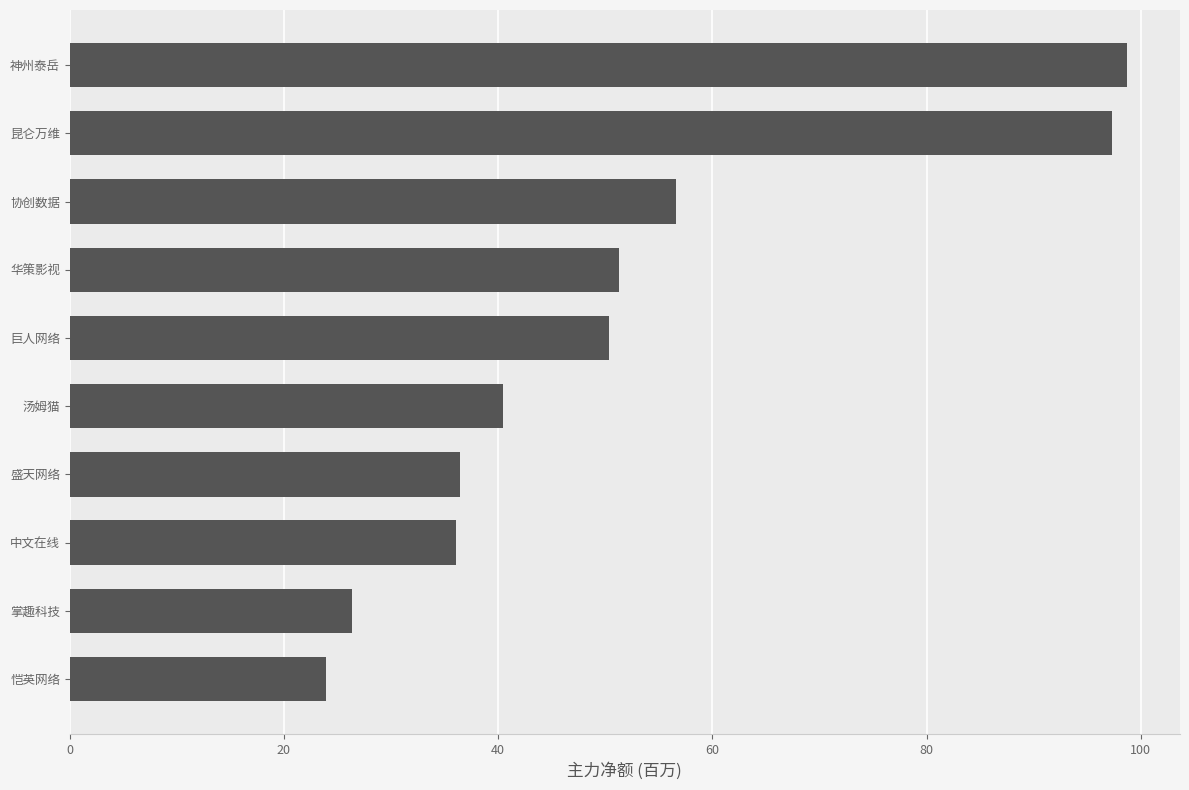

Read the value at 盛天网络.

36.4